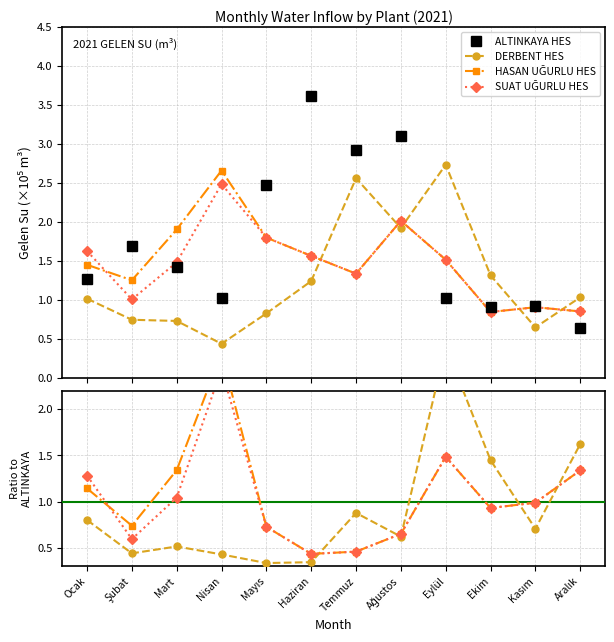

Where is the first local minimum for HASAN UĞURLU HES?

Şubat